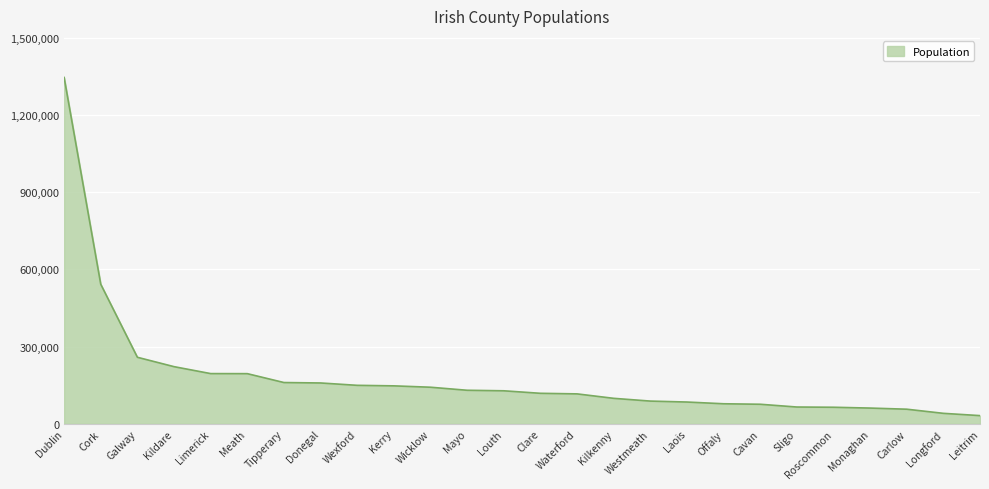

What is the ratio of the value at Longford to the value at Clare?

0.3